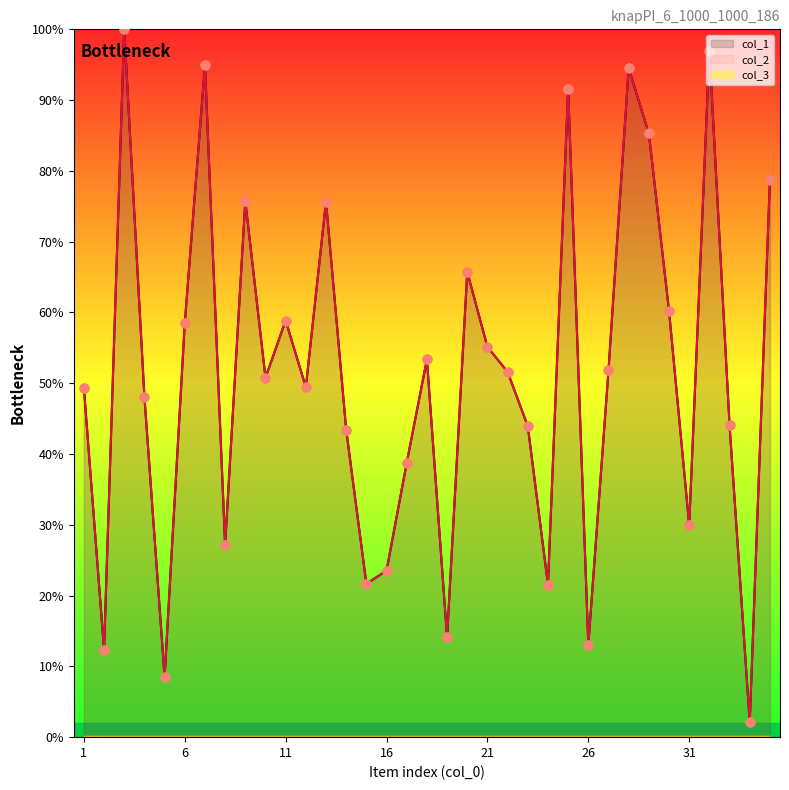

At how many categories does at least one series exceed 83?

6